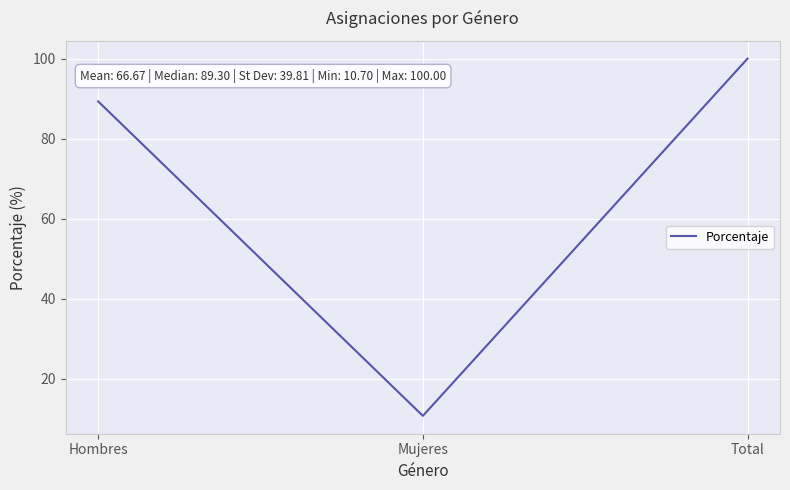

What position from the right is Hombres?

3